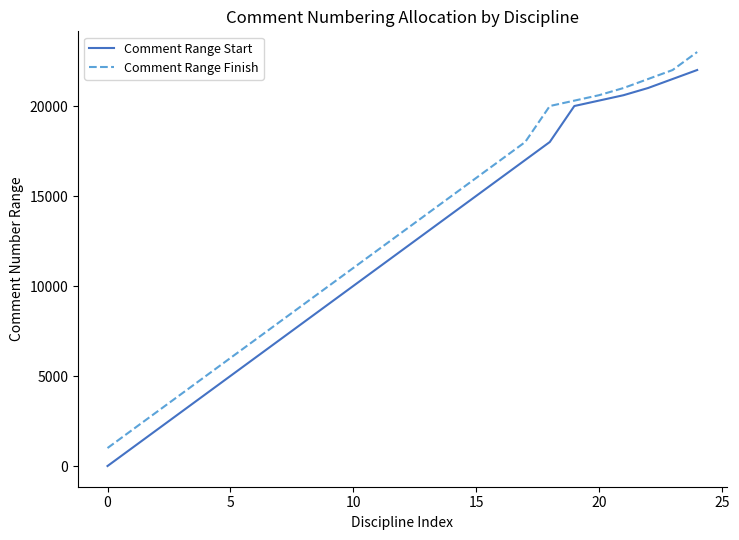

What is the difference between the maximum and minimum values in the Comment Range Start series?

22000